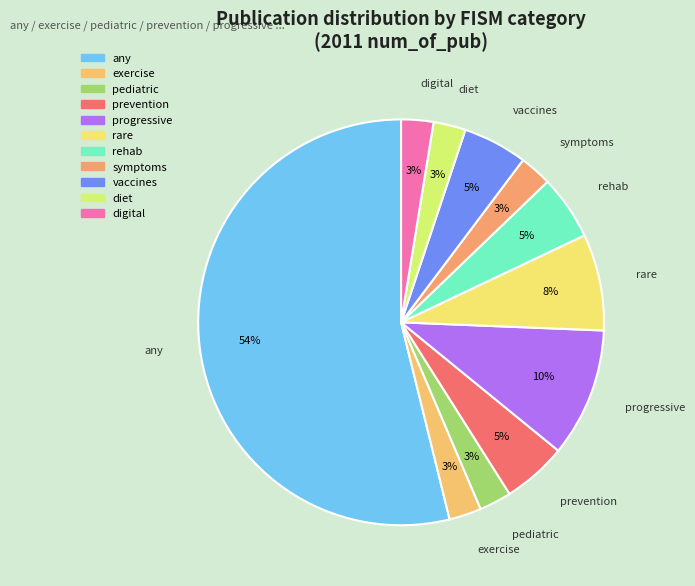

Which has a higher value, vaccines or diet?

vaccines